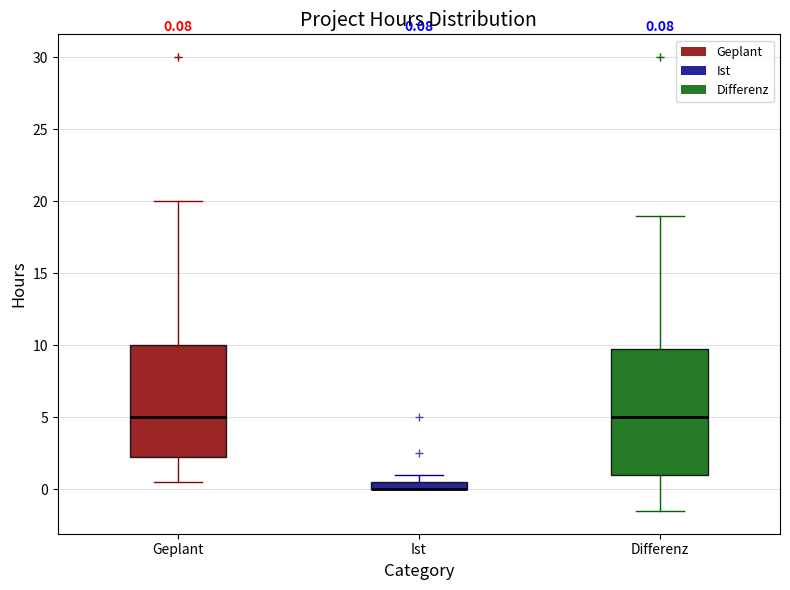

Comparing the boxes themselves (not the whiskers), which one is the tallest?

Differenz